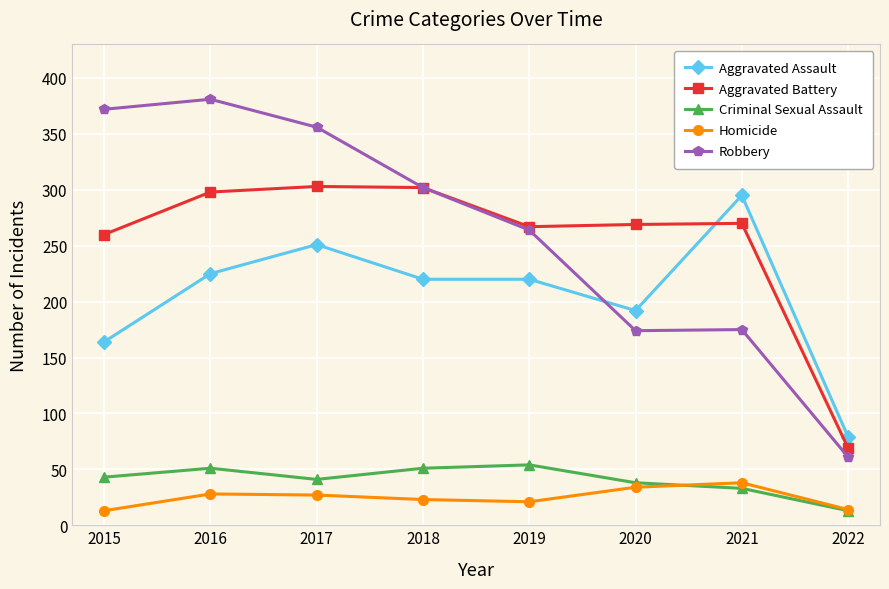

What is the value of the Robbery point at the 1st from the left?

372